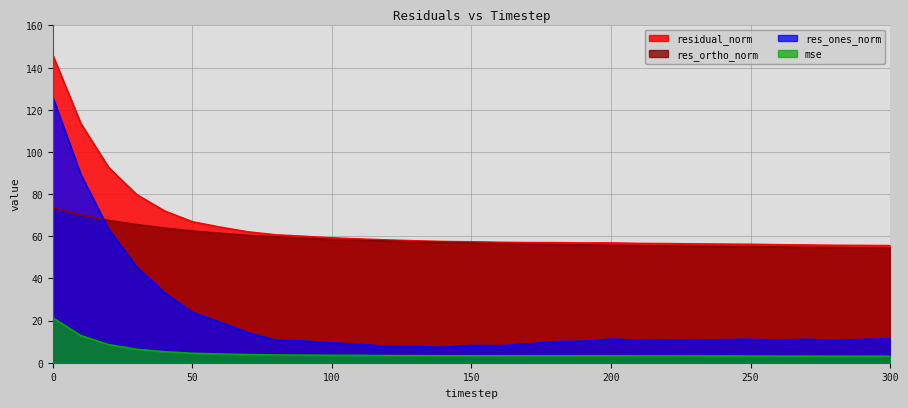

Which series has the largest total across all categories?

residual_norm